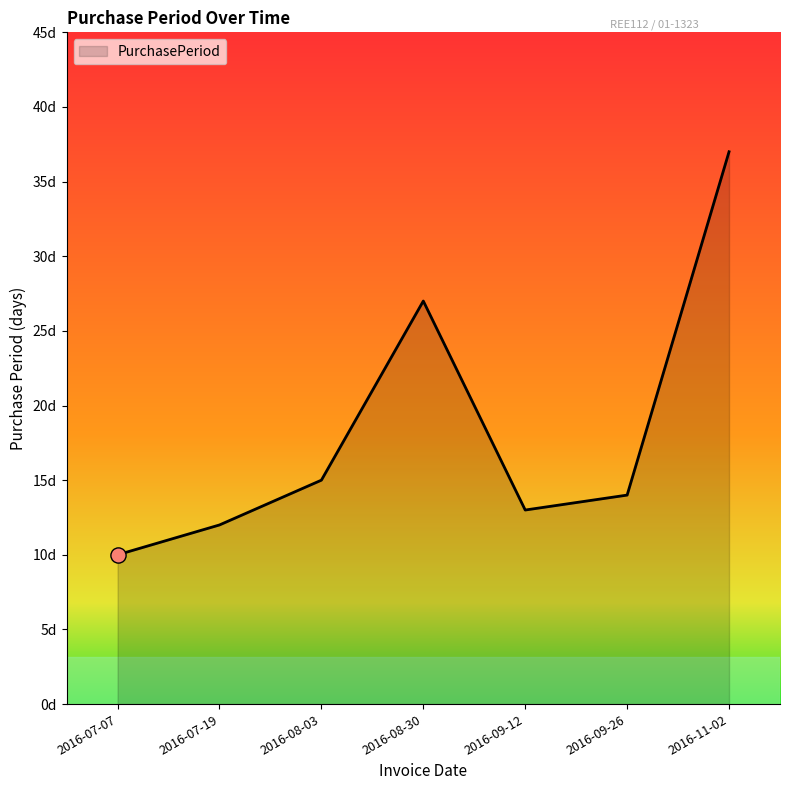

What is the change in value from 2016-07-19 to 2016-08-03?

+3